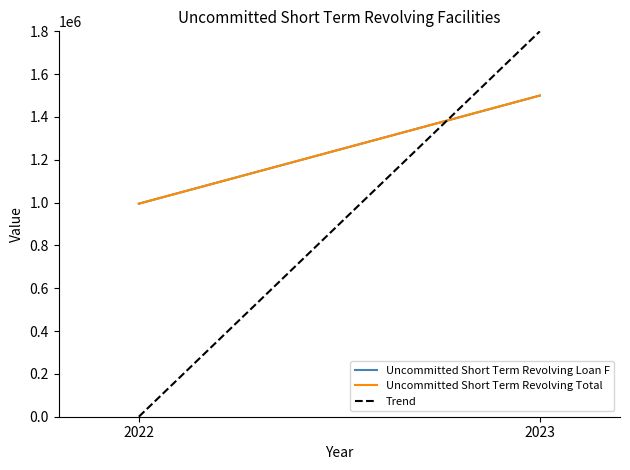

At 2022, list the series in order from largest to smallest.

Uncommitted Short Term Revolving Loan F, Uncommitted Short Term Revolving Total, Trend